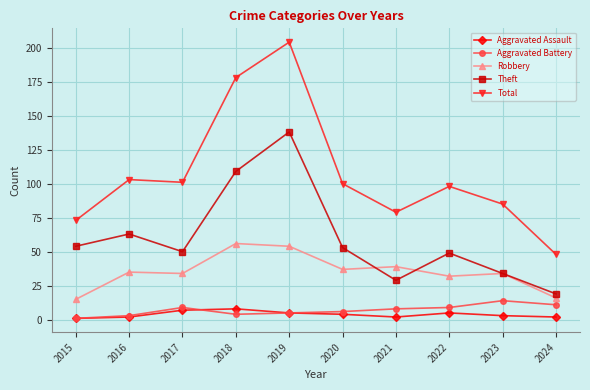

Reading left to right, extract all data points from this chart.

Aggravated Assault: 1	2	7	8	5	4	2	5	3	2
Aggravated Battery: 1	3	9	4	5	6	8	9	14	11
Robbery: 15	35	34	56	54	37	39	32	34	16
Theft: 54	63	50	109	138	53	29	49	34	19
Total: 73	103	101	178	204	100	79	98	85	48